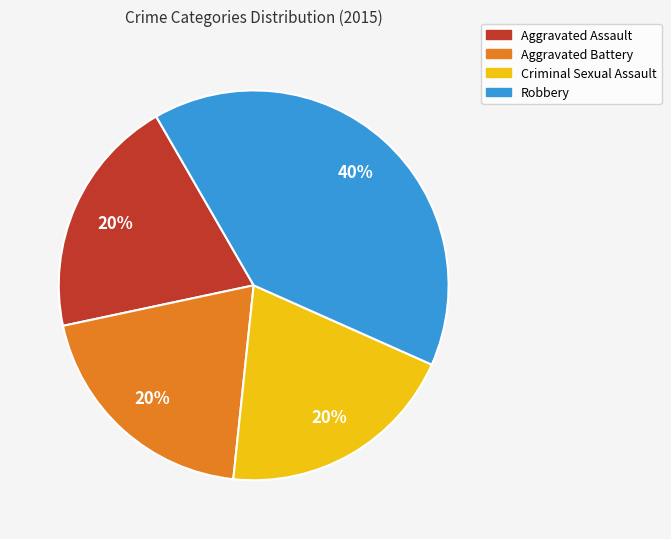

To the nearest percent, what portion does Robbery represent?

40%